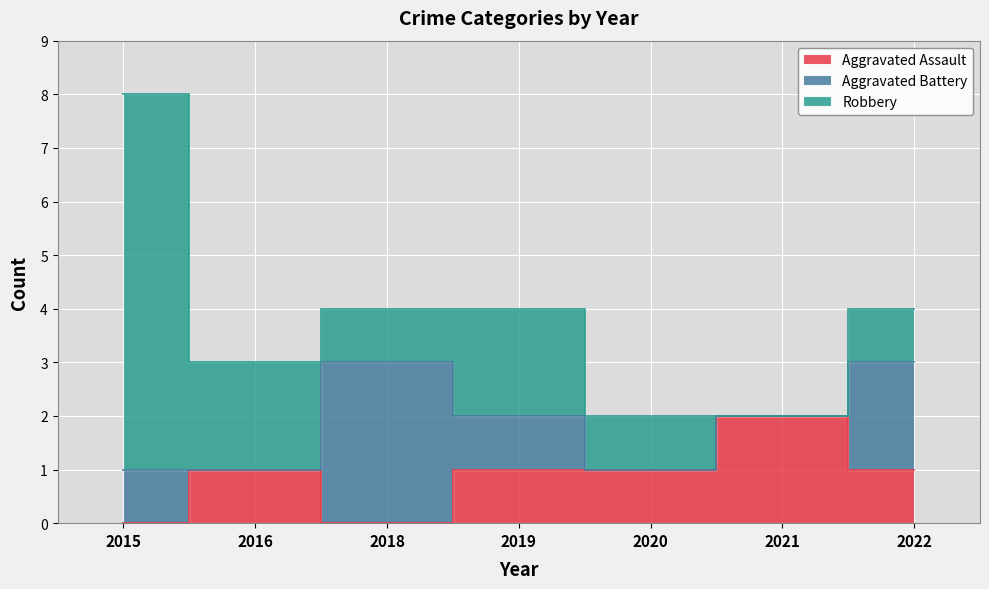

At which category is the sum across all series the highest?

2015